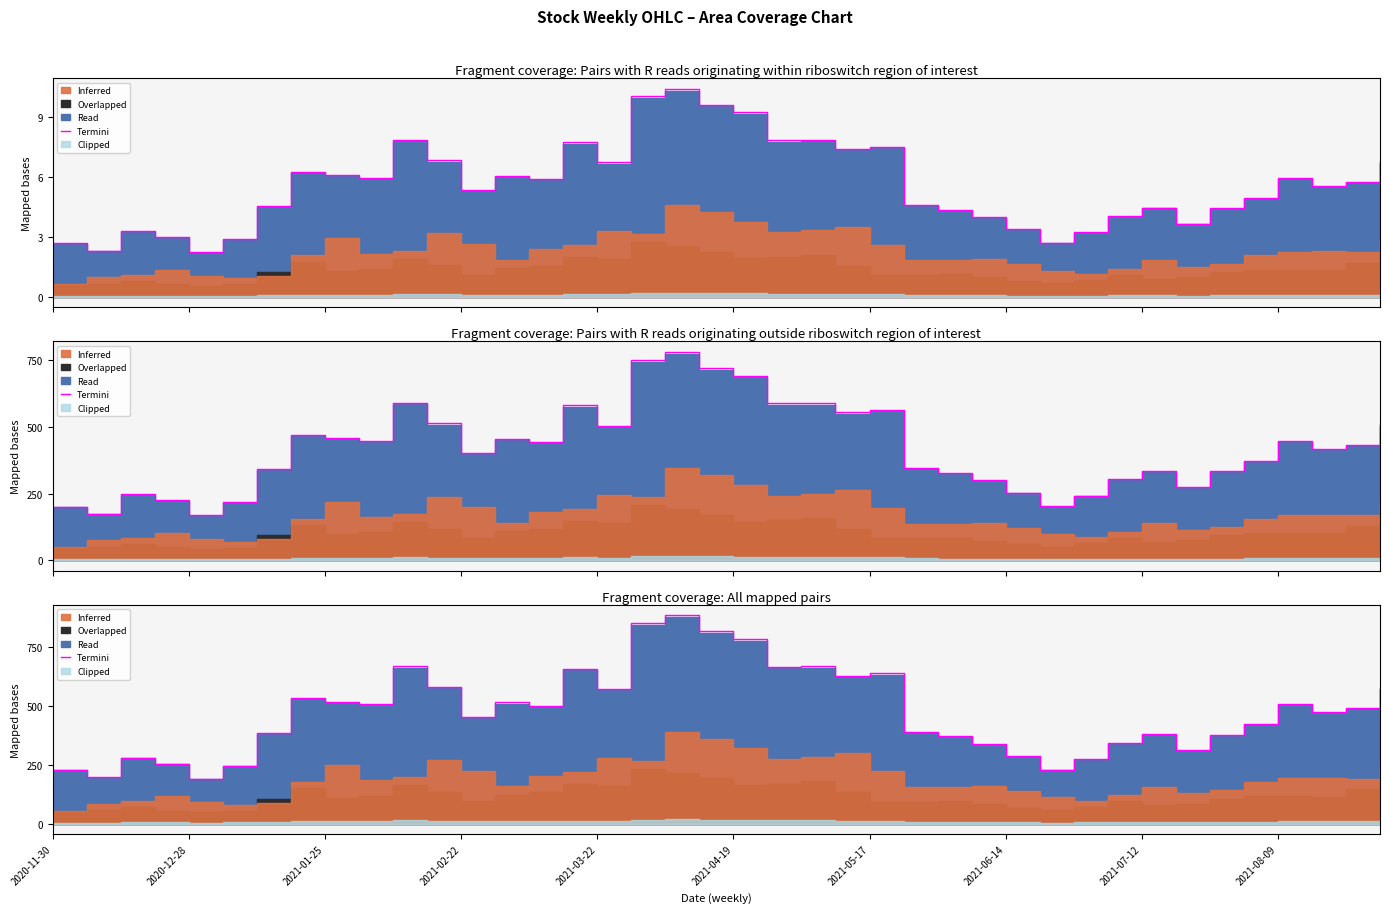

What is the minimum value shown in the chart?

190.8